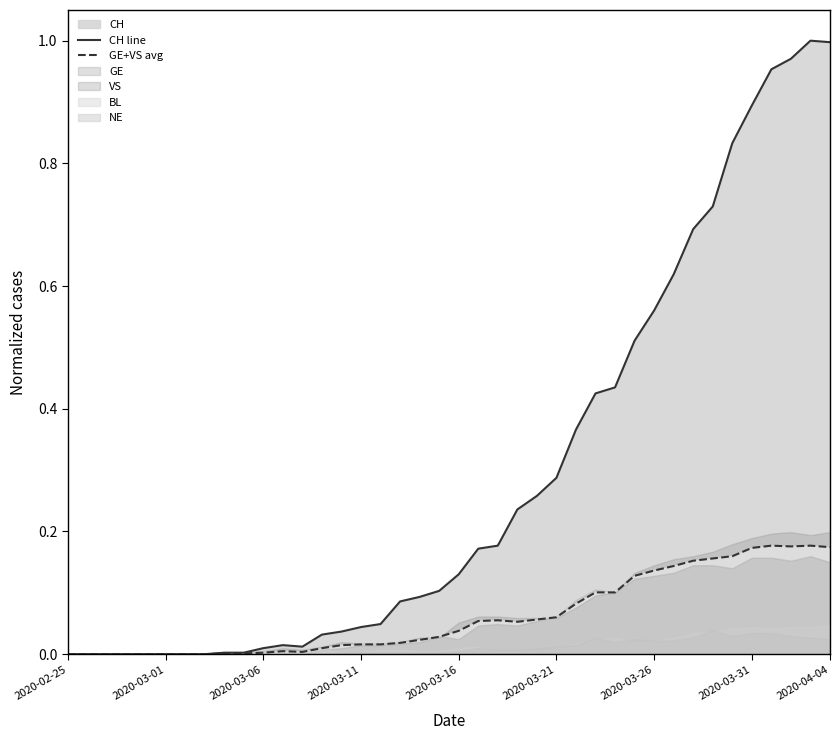

Reading left to right, list all the values displayed in this chart.

CH line: 0.0	0.0	0.0	0.0	0.0	0.0	0.0	0.0	0.0	0.0	0.0	0.0	0.0	0.0	0.0	0.0	0.0	0.1	0.1	0.1	0.1	0.2	0.2	0.2	0.3	0.3	0.4	0.4	0.4	0.5	0.6	0.6	0.7	0.7	0.8	0.9	1.0	1.0	1.0	1.0
GE+VS avg: 0.0	0.0	0.0	0.0	0.0	0.0	0.0	0.0	0.0	0.0	0.0	0.0	0.0	0.0	0.0	0.0	0.0	0.0	0.0	0.0	0.0	0.1	0.1	0.1	0.1	0.1	0.1	0.1	0.1	0.1	0.1	0.1	0.2	0.2	0.2	0.2	0.2	0.2	0.2	0.2